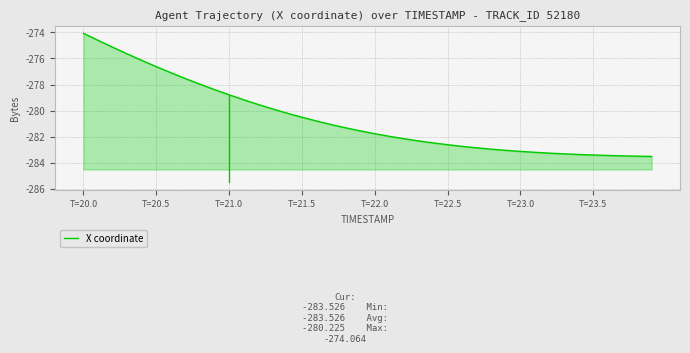

The value at T=23.0 is -283.1. True or false?

True